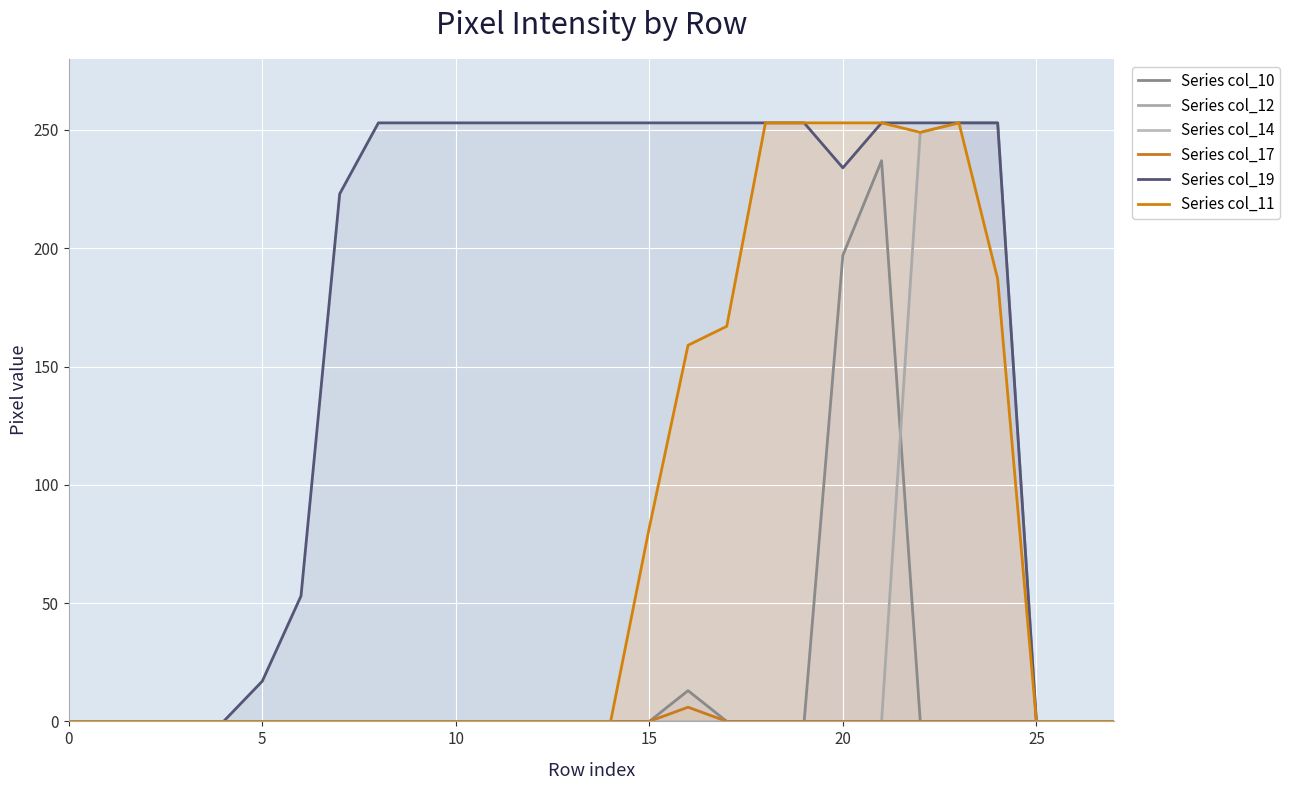

How many data points in Series col_11 are above 0?

10